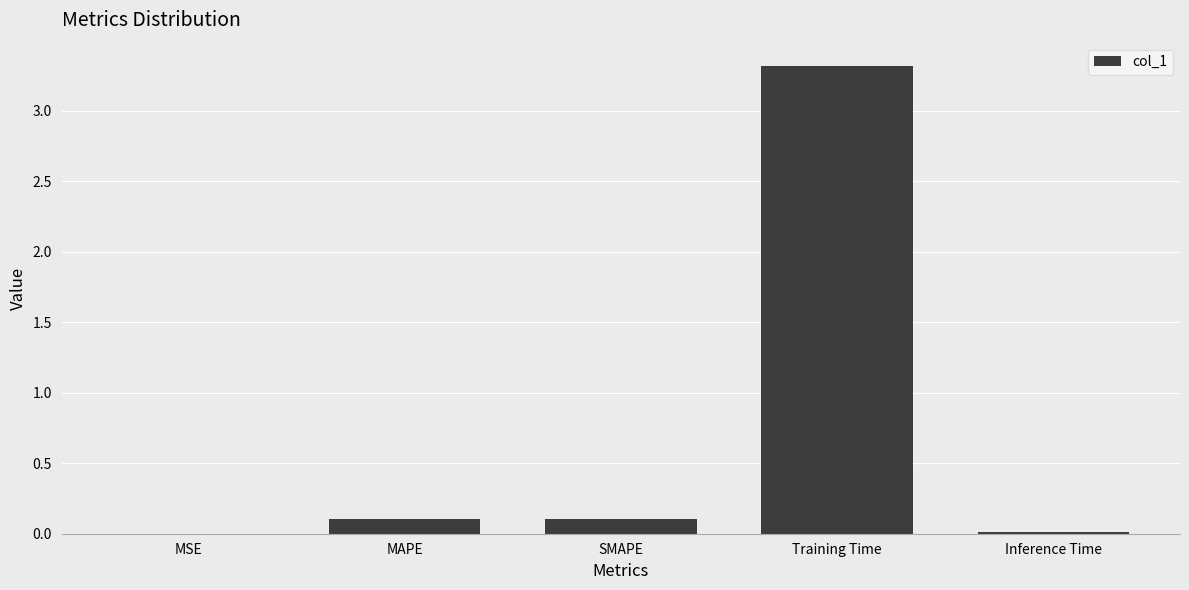

Are the bars horizontal?

No